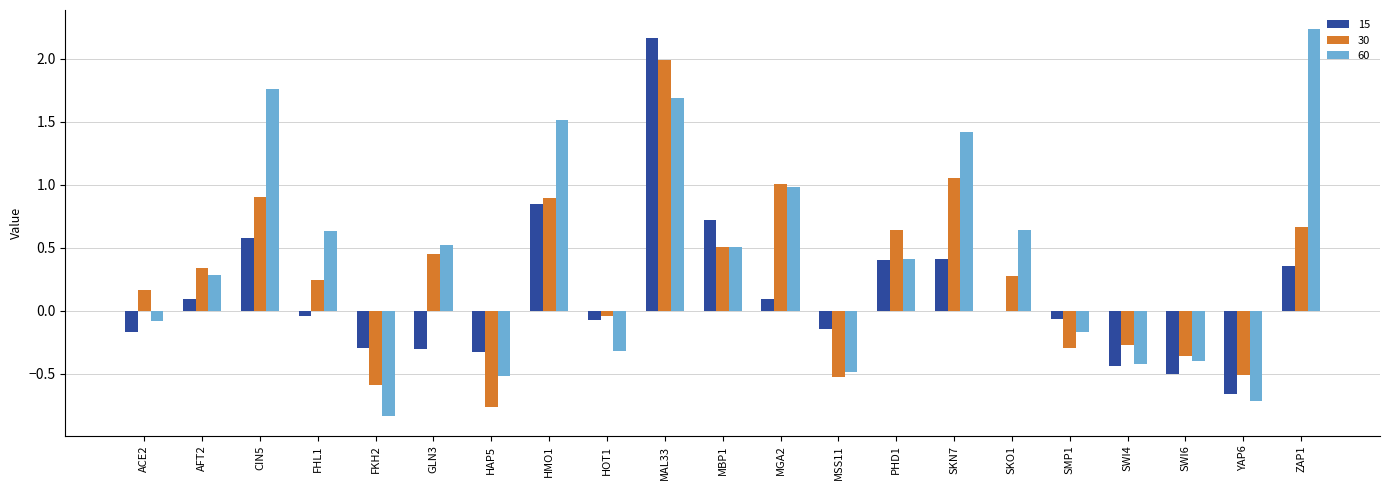

Which category has the highest value in the 30 series?

MAL33